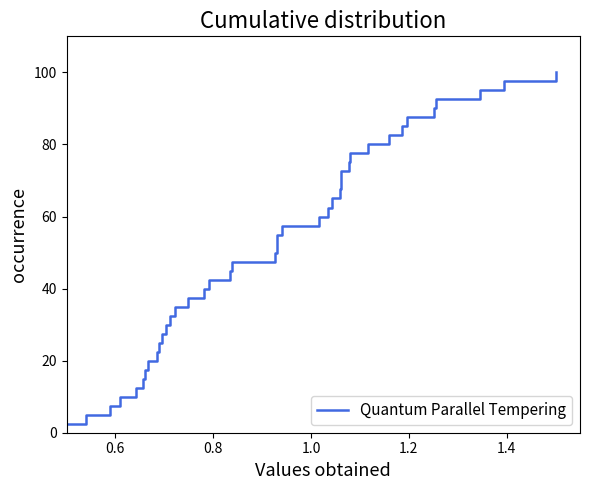

Does the chart have visible grid lines?

No